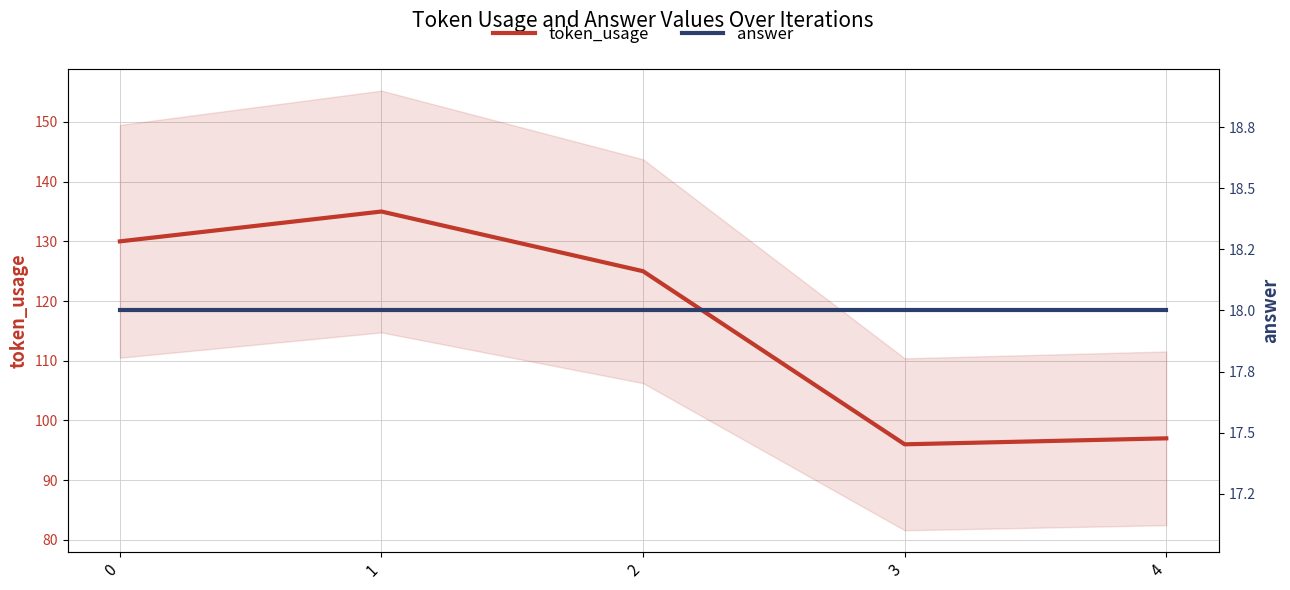

What is the value of the token_usage point at the 5th from the left?

97